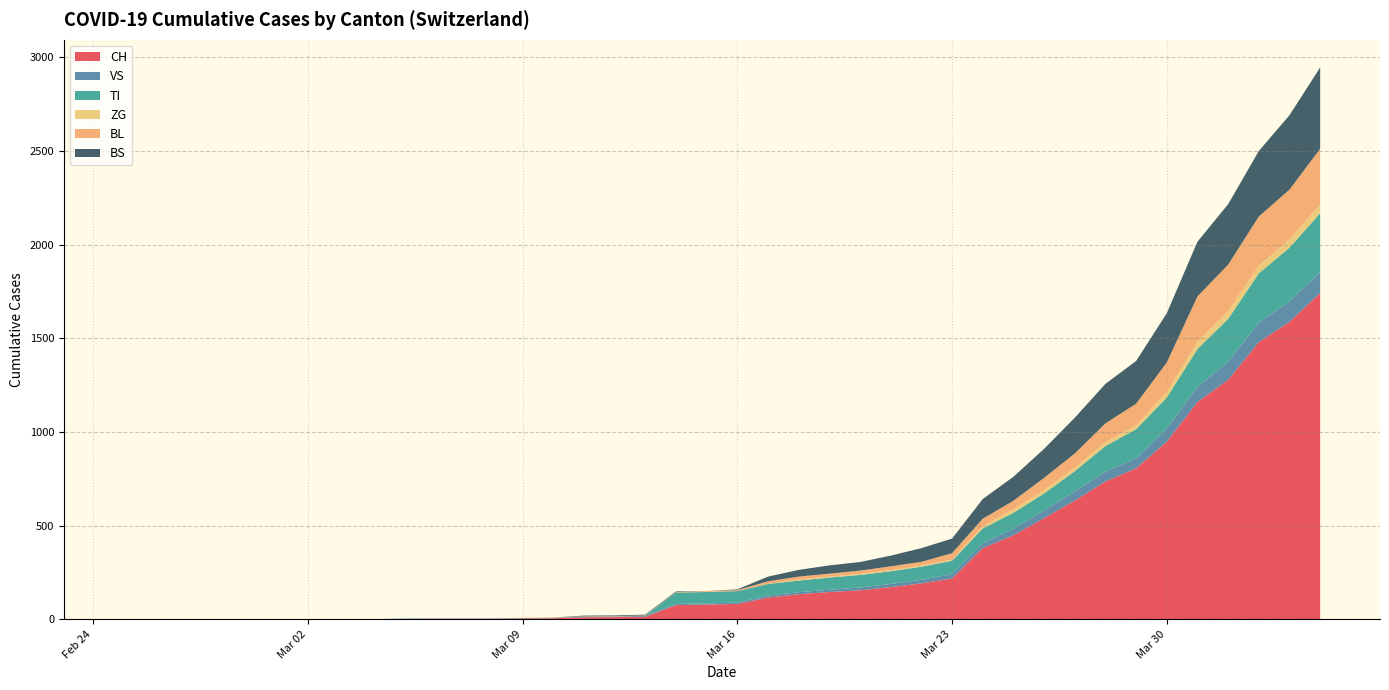

Reading right to left, what are all the values shown in this chart?

CH: 39=1742	38=1588	37=1480	36=1279	35=1160	34=948	33=806	32=736	31=634	30=540	29=449	28=380	27=218	26=192	25=172	24=155	23=146	22=134	21=116	20=82	19=79	18=76	17=14	16=12	15=11	14=6	13=5	12=3	11=3	10=3	9=2	8=0	7=0	6=0	5=0	4=0	3=0	2=0	1=0	0=0
VS: 39=112	38=109	37=104	36=96	35=81	34=71	33=54	32=53	31=50	30=41	29=35	28=25	27=24	26=19	25=17	24=15	23=12	22=11	21=11	20=8	19=6	18=6	17=5	16=3	15=3	14=2	13=2	12=2	11=2	10=2	9=2	8=0	7=0	6=0	5=0	4=0	3=0	2=0	1=0	0=0
TI: 39=314	38=287	37=263	36=229	35=202	34=165	33=155	32=136	31=107	30=91	29=85	28=80	27=71	26=70	25=68	24=67	23=65	22=62	21=62	20=61	19=61	18=61	17=0	16=0	15=0	14=0	13=0	12=0	11=0	10=0	9=0	8=0	7=0	6=0	5=0	4=0	3=0	2=0	1=0	0=0
ZG: 39=46	38=44	37=41	36=40	35=39	34=29	33=21	32=21	31=18	30=18	29=18	28=12	27=5	26=5	25=5	24=5	23=5	22=5	21=1	20=0	19=0	18=0	17=0	16=0	15=0	14=0	13=0	12=0	11=0	10=0	9=0	8=0	7=0	6=0	5=0	4=0	3=0	2=0	1=0	0=0
BL: 39=298	38=266	37=262	36=249	35=242	34=158	33=115	32=100	31=76	30=65	29=46	28=40	27=35	26=21	25=21	24=18	23=16	22=16	21=13	20=5	19=5	18=2	17=2	16=2	15=2	14=2	13=1	12=0	11=0	10=0	9=0	8=0	7=0	6=0	5=0	4=0	3=0	2=0	1=0	0=0
BS: 39=434	38=397	37=350	36=323	35=292	34=263	33=228	32=211	31=191	30=155	29=128	28=105	27=78	26=73	25=57	24=46	23=44	22=36	21=25	20=4	19=0	18=4	17=4	16=4	15=4	14=0	13=0	12=0	11=0	10=0	9=0	8=0	7=0	6=0	5=0	4=0	3=0	2=0	1=0	0=0